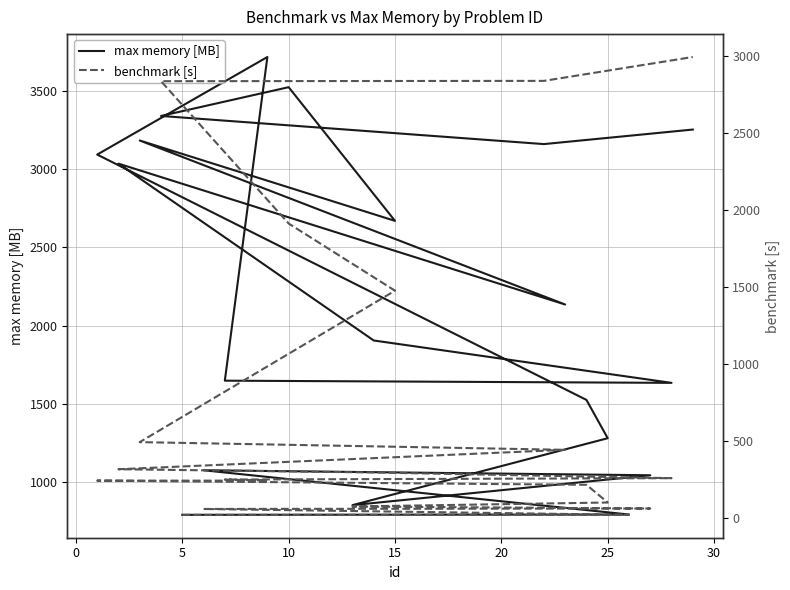

Count the number of categories in the chart.

20